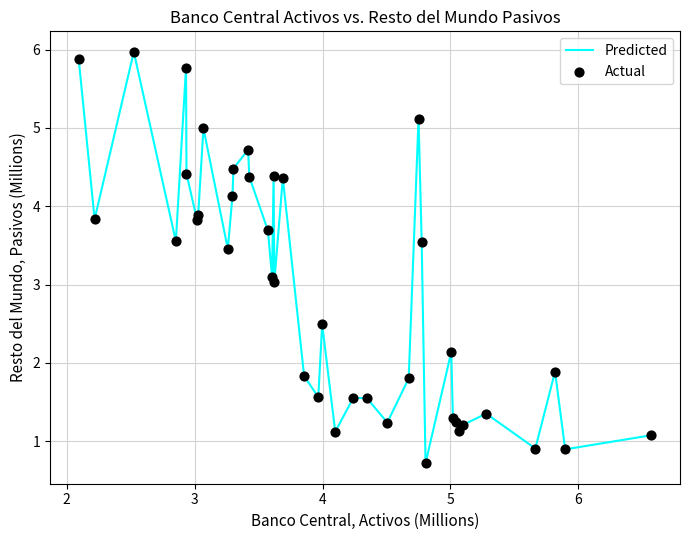

What is the difference between the maximum and minimum values?

5.3